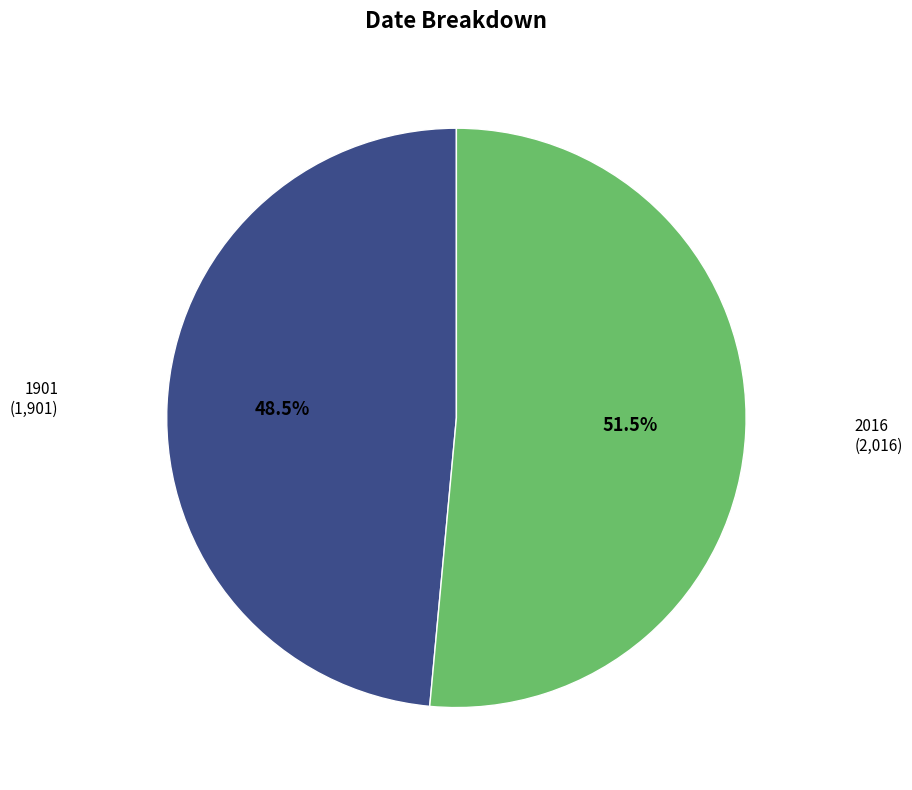

Does 2016 represent more than half of the total?

Yes